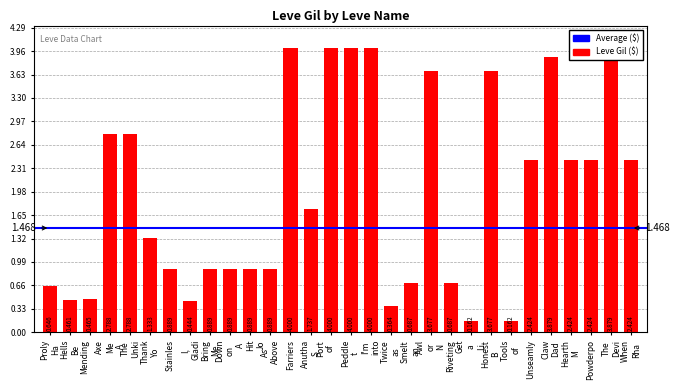

What is the label of the 13th bar from the left?

Farriers